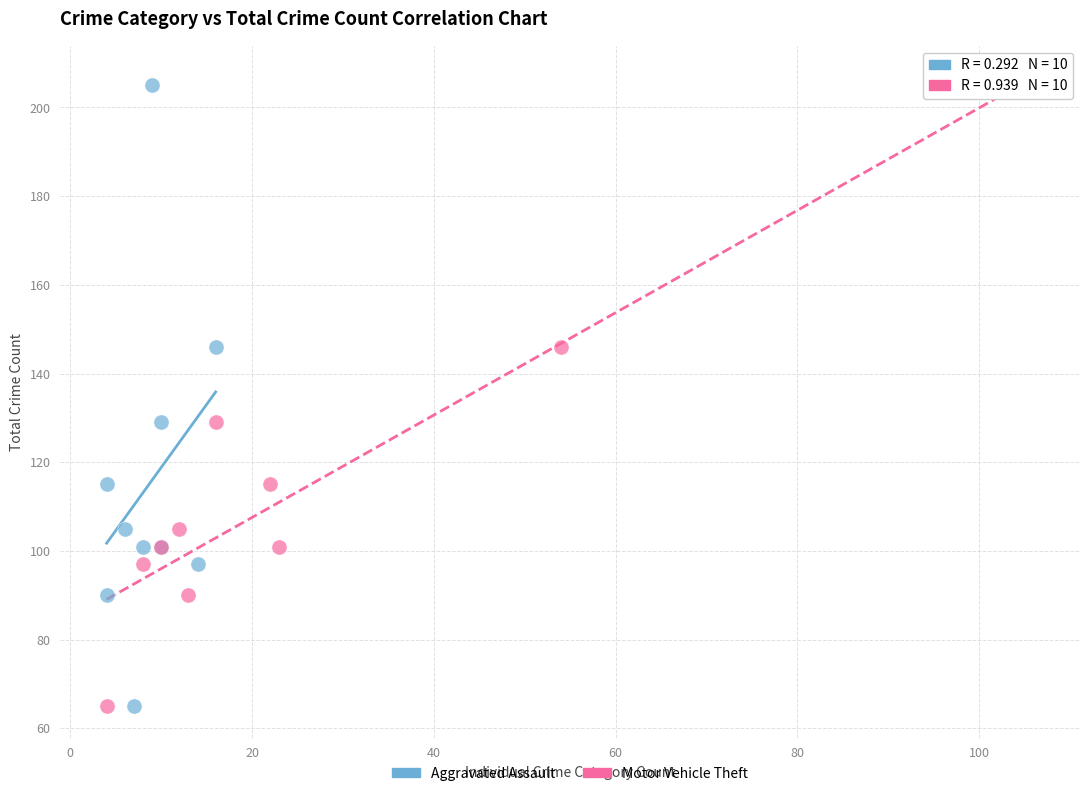

What are all the series names shown in the legend?

Aggravated Assault, Motor Vehicle Theft